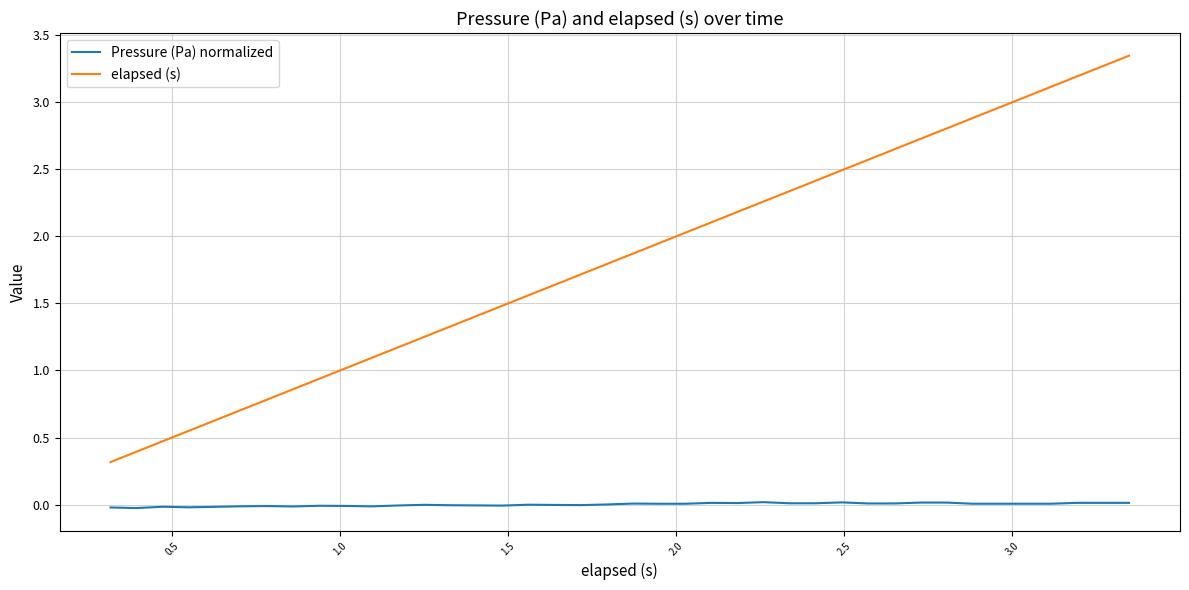

True or false: Pressure (Pa) normalized and elapsed (s) intersect in this chart.

False